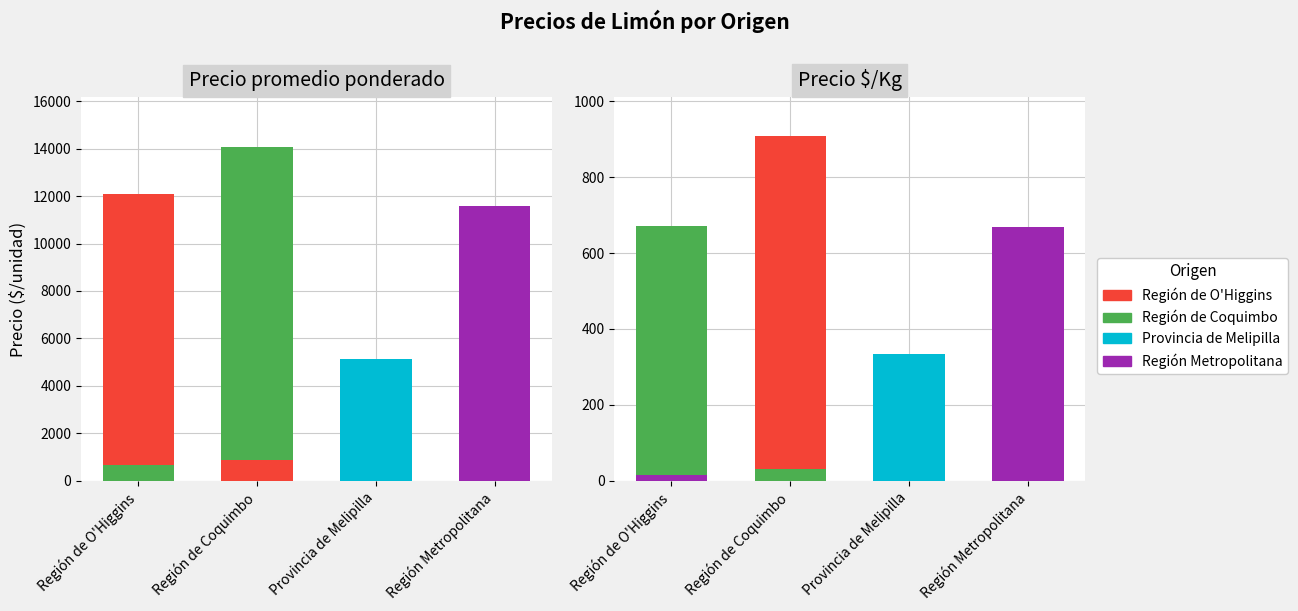

Count the Volumen / 10 values in the range 16 to 31.

3